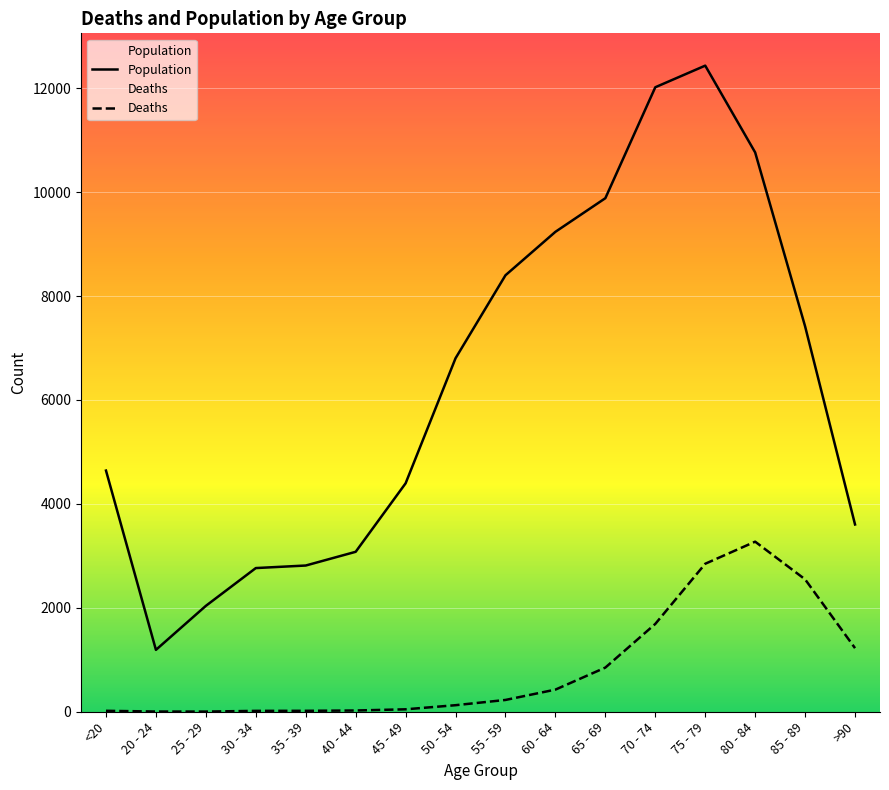

What is the minimum value shown in the chart?

3